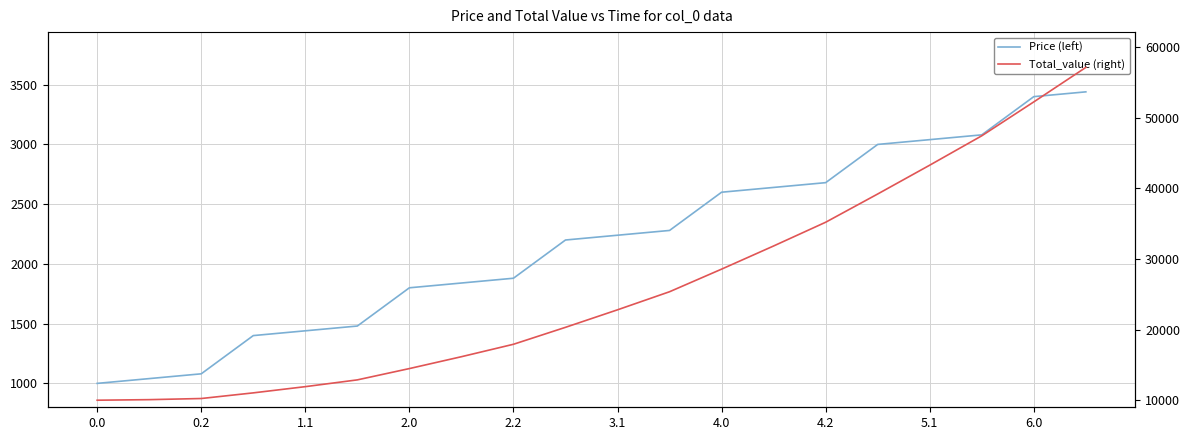

What is the difference between the maximum and minimum values in the Total_value (right) series?

47120.0